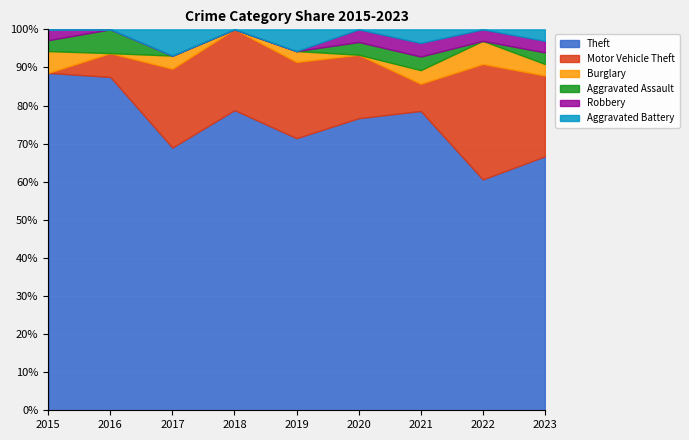

What are all the series names shown in the legend?

Theft, Motor Vehicle Theft, Burglary, Aggravated Assault, Robbery, Aggravated Battery